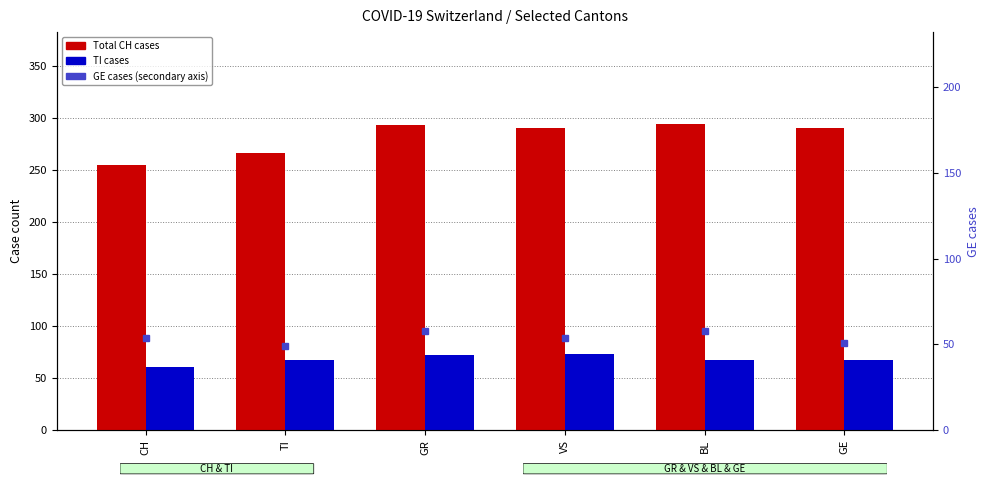

How many values in the GE cases (secondary) series are below 54?

2